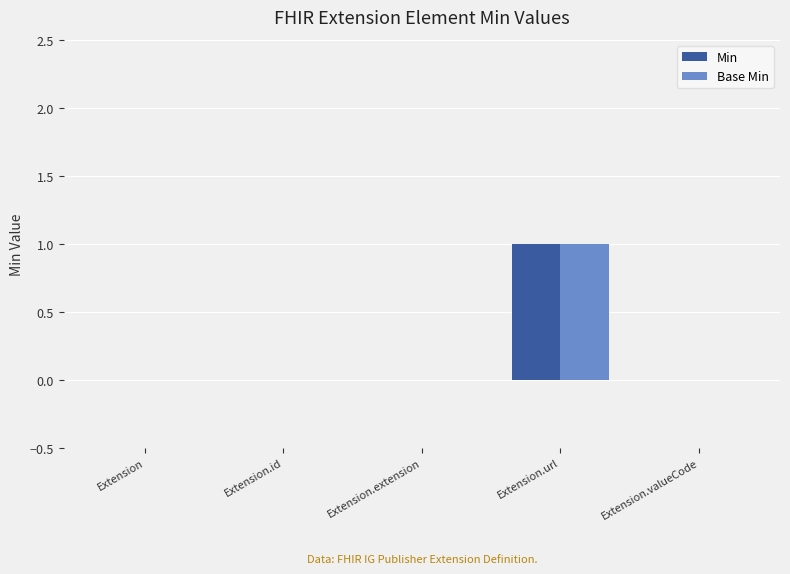

At which category is the sum across all series the highest?

Extension.url